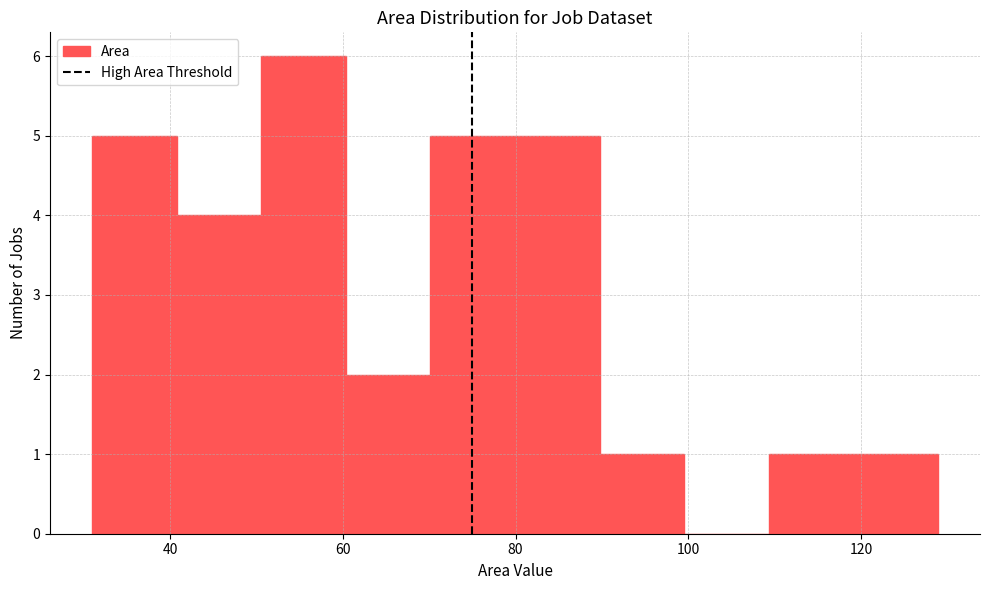

Which range on the x-axis has the tallest bar?

50 to 60